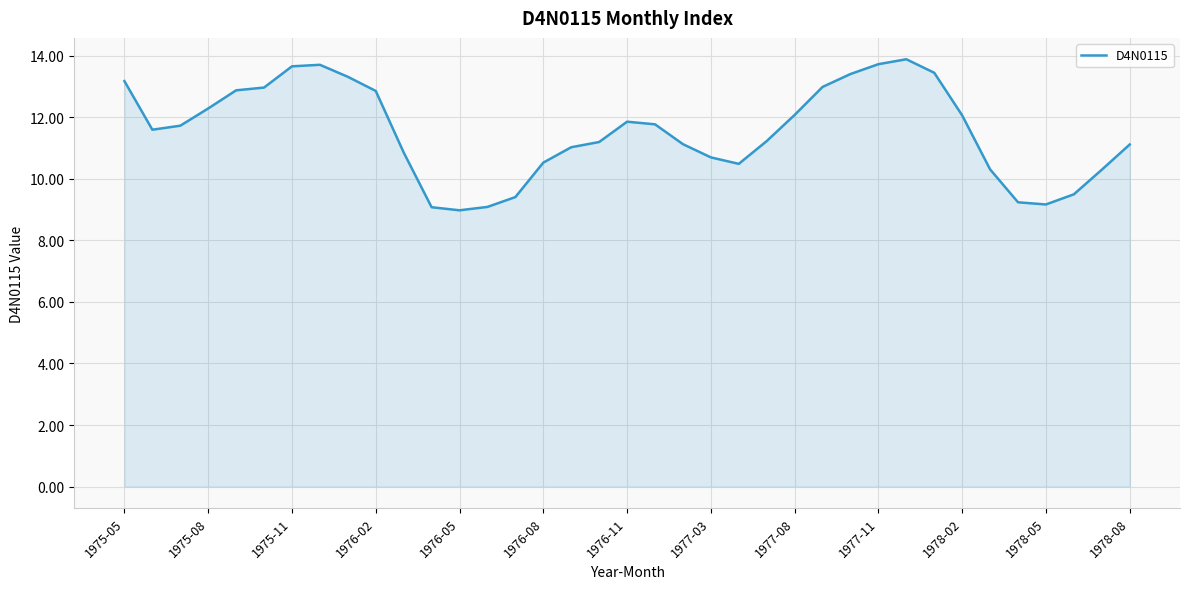

What is the difference between the maximum and minimum values?

4.9